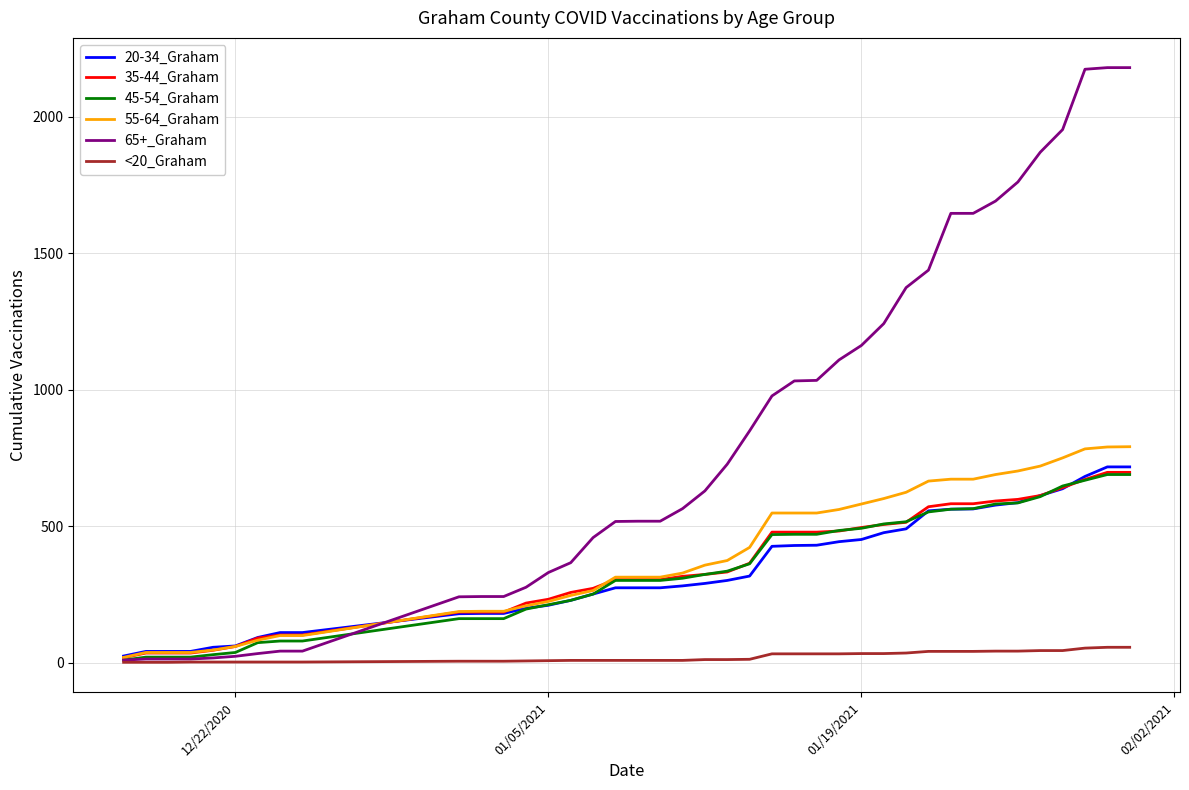

Which series has the largest total across all categories?

65+_Graham